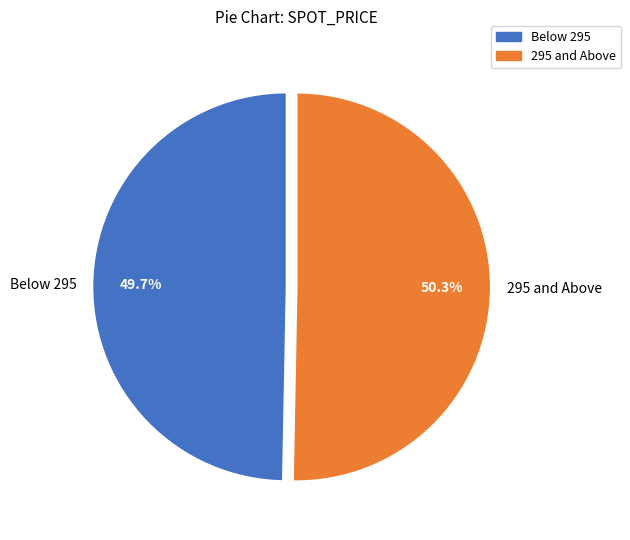

What is the smallest slice in the pie chart?

Below 295